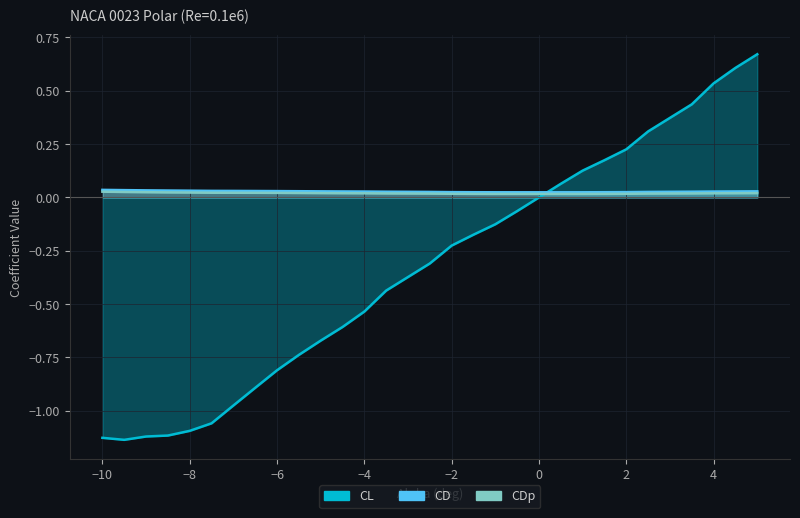

At which label does CL first exceed 0?

0.5